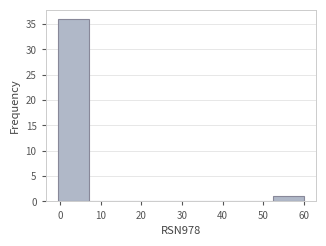

Reading left to right, list every bar in this chart as the range it spans on the x-axis followed by its height. Neither the bar edges nor the heights are printed on the chart, so give them approximately, as read against the axes.

0 to 7: 36
7 to 15: 0
15 to 22: 0
22 to 30: 0
30 to 37: 0
37 to 45: 0
45 to 52: 0
52 to 60: 1